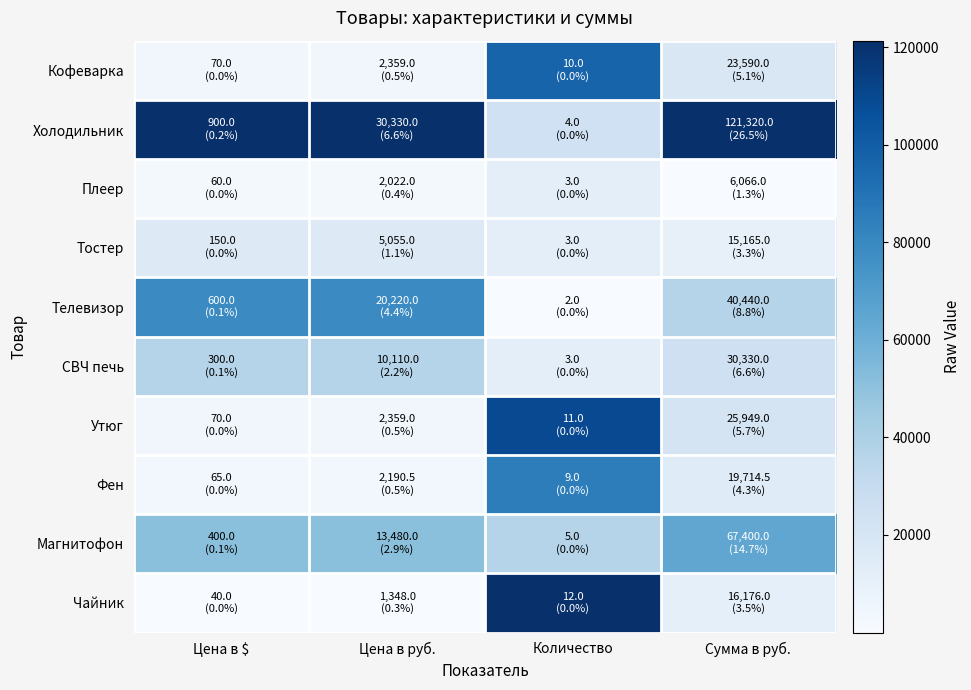

Which category has the highest value across all series?

Цена в $